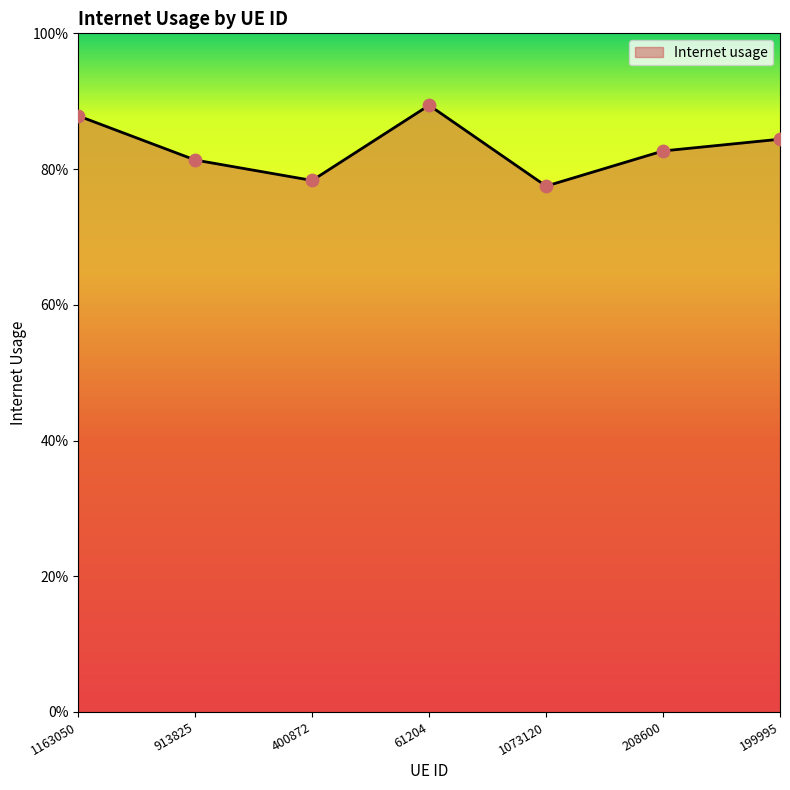

What is the change in value from 1073120 to 199995?

+0.1